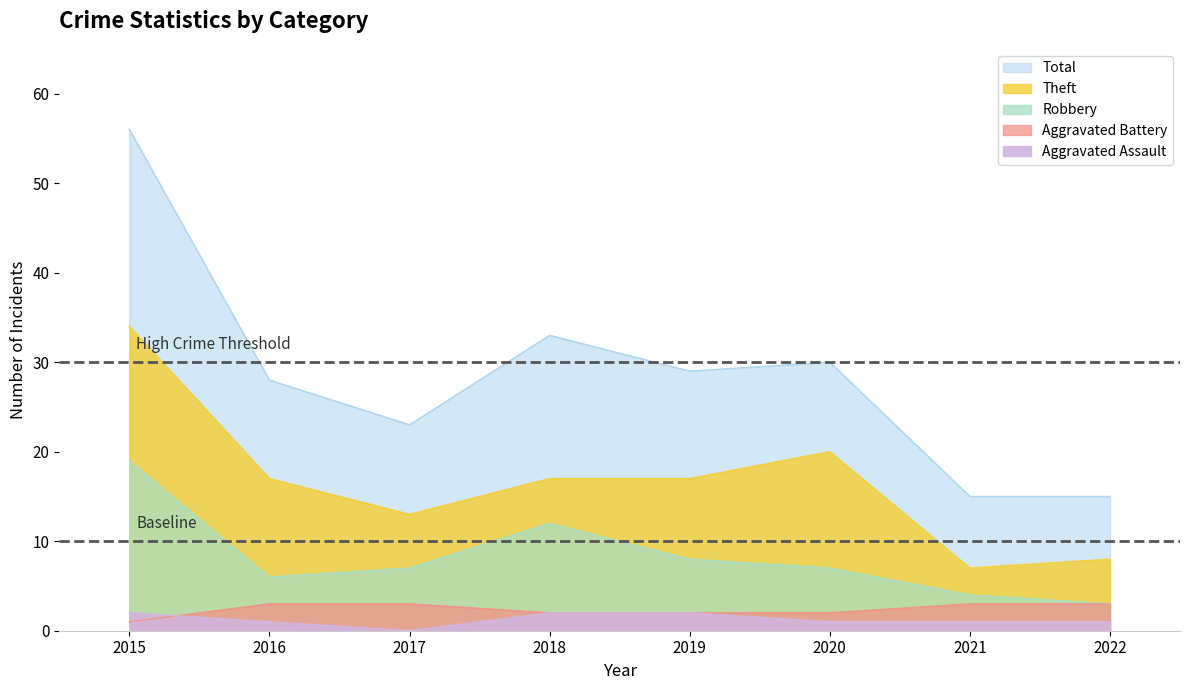

What is the difference between the maximum and second lowest values in the Total series?

41